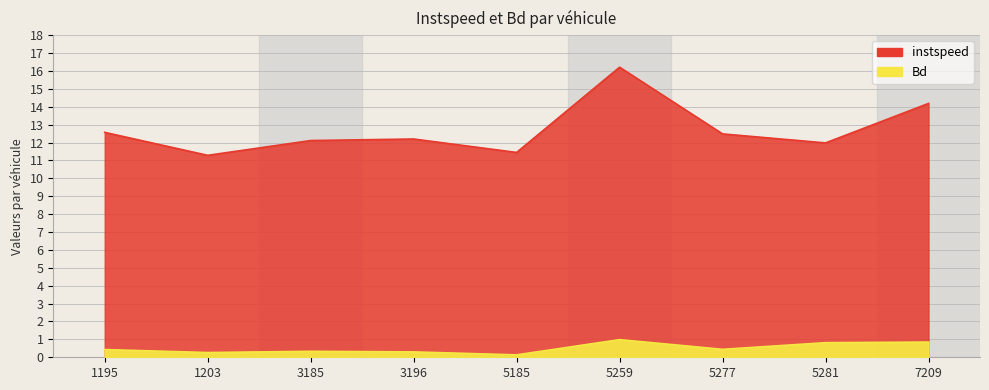

True or false: Bd and instspeed intersect in this chart.

False